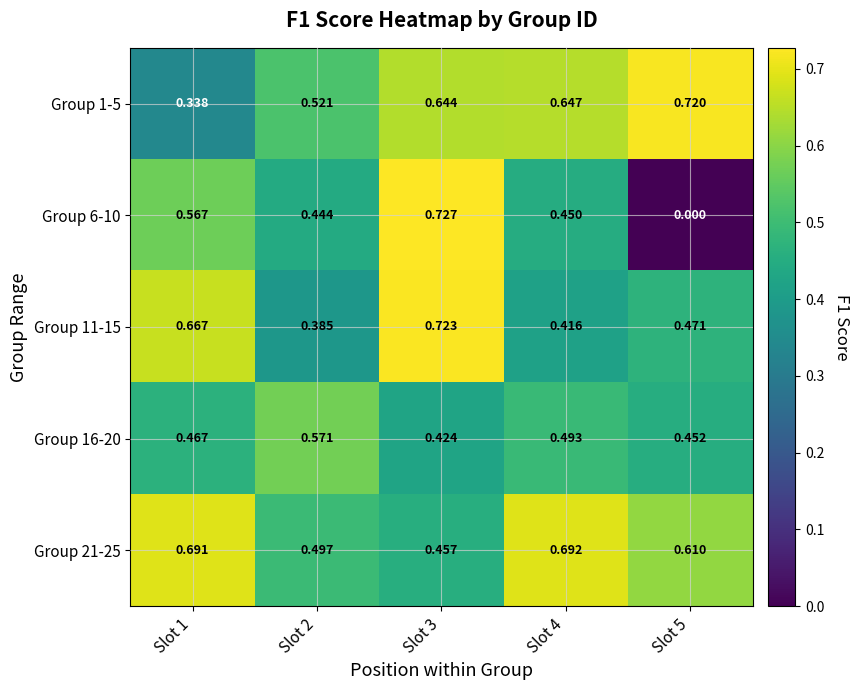

Which series has the widest spread of values?

Group 6-10